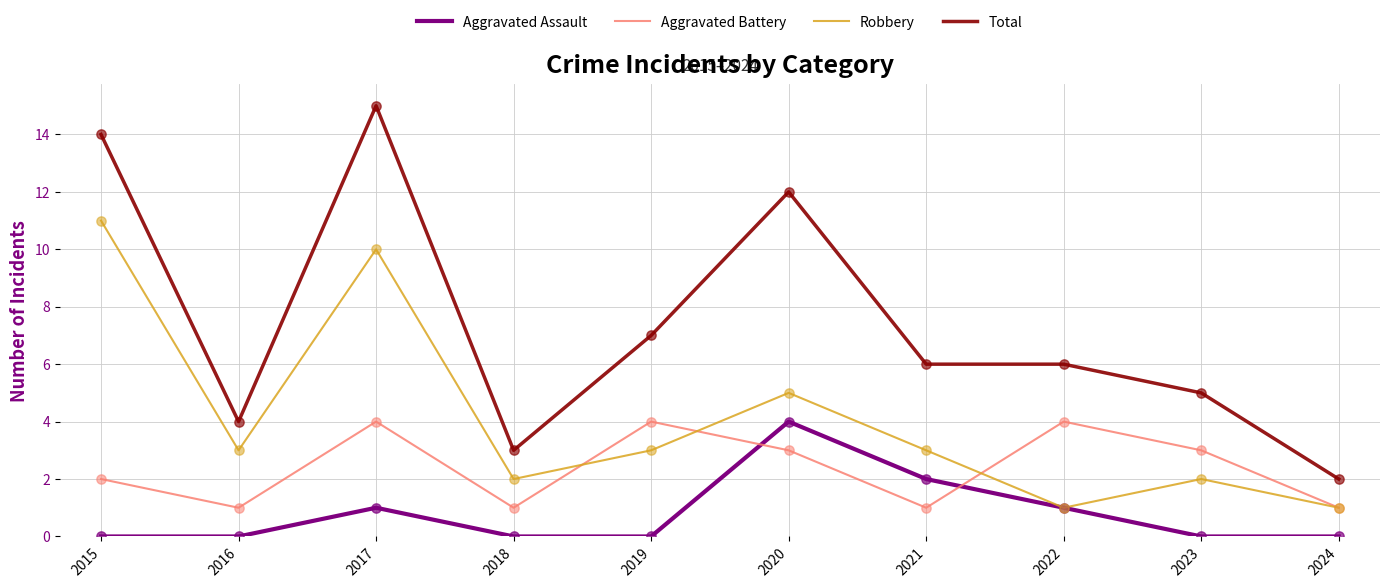

What is the difference between the highest and lowest values at 2016?

4